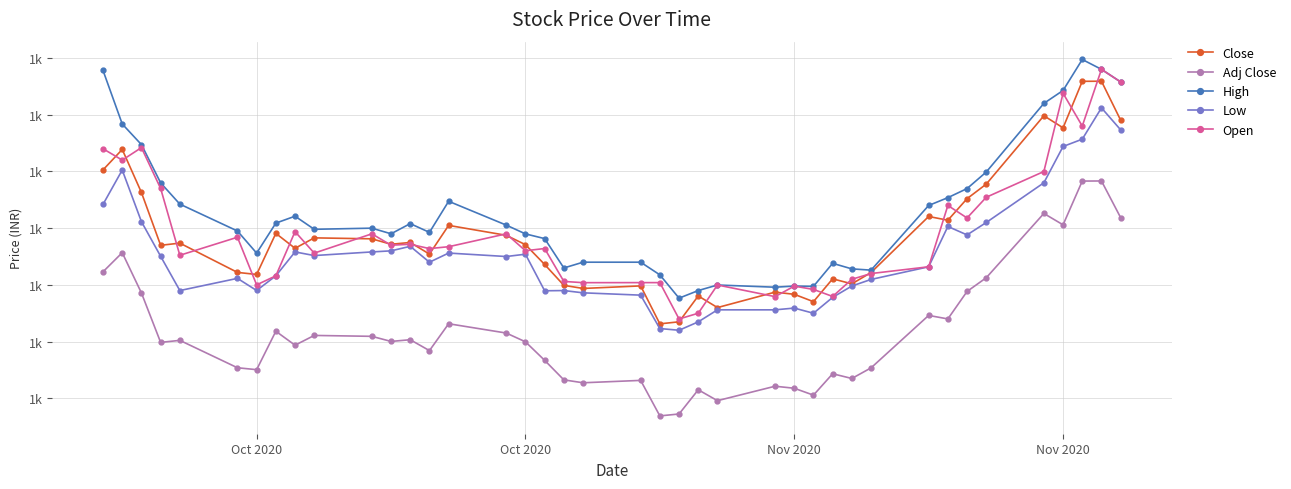

What is the average value of the Open series?

1345.5